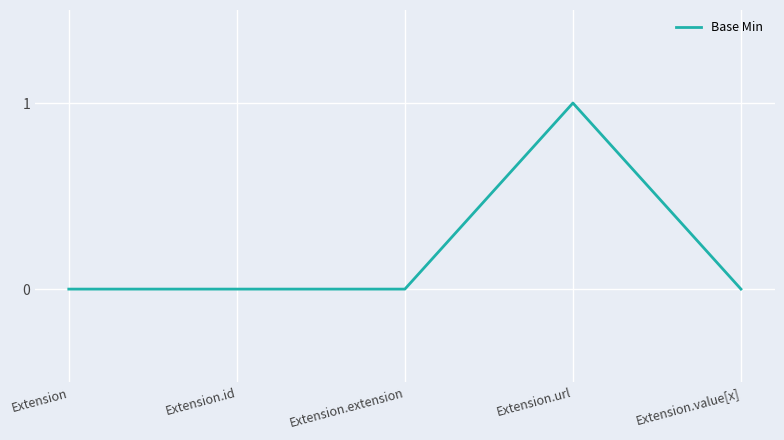

Which label corresponds to the largest value in the chart?

Extension.url